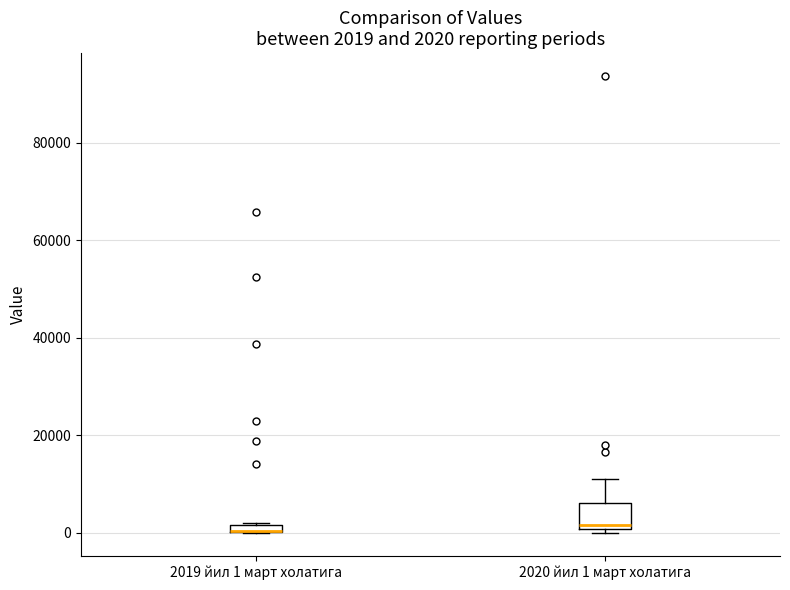

Which box is the tallest, from its lower edge to its upper edge?

2020 йил 1 март холатига